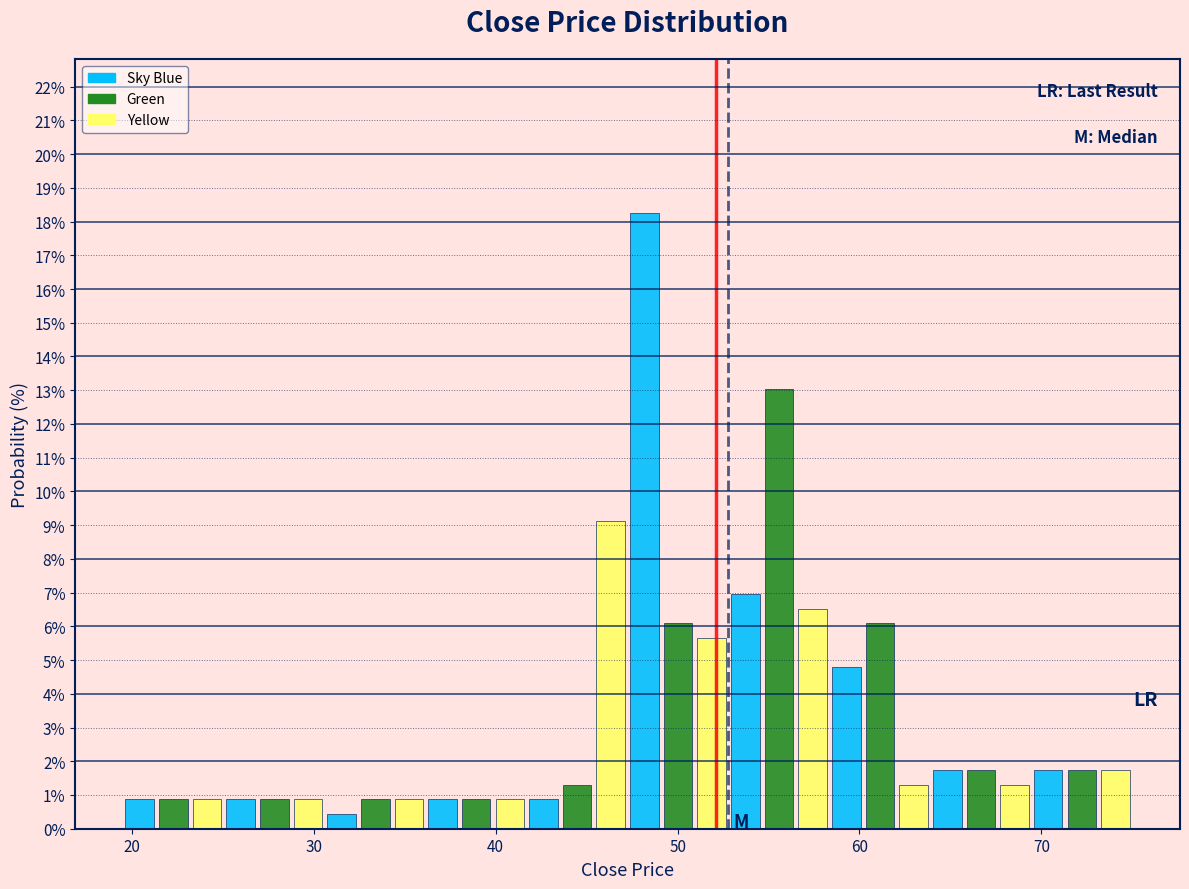

Around what value on the x-axis is the tallest bar? Give the approximate position of its centre, as read against the axis.

48